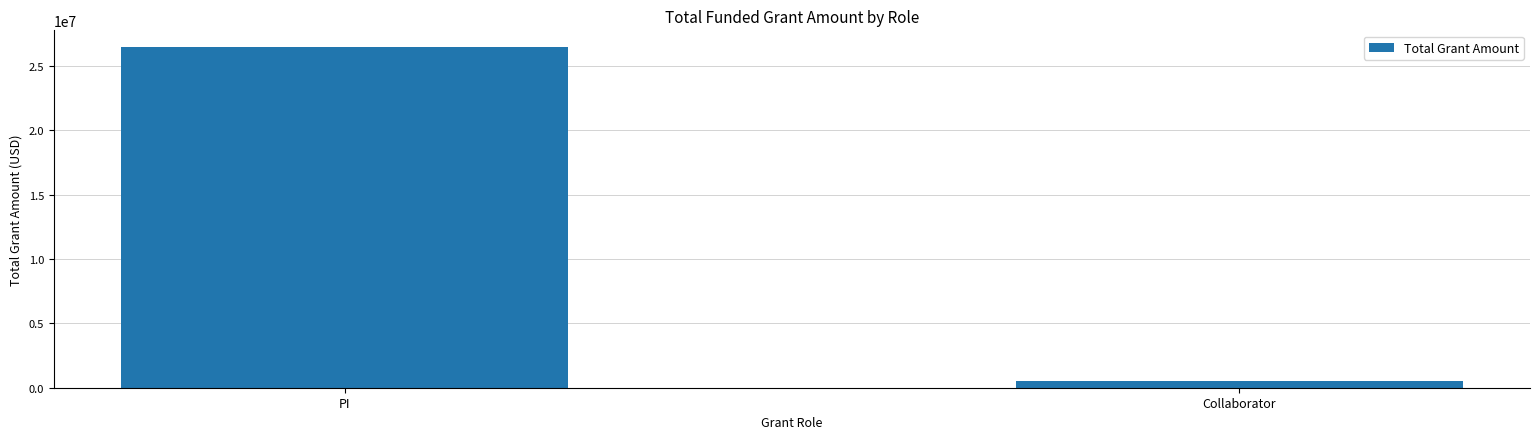

At which label is the value closest to 13464174?

Collaborator